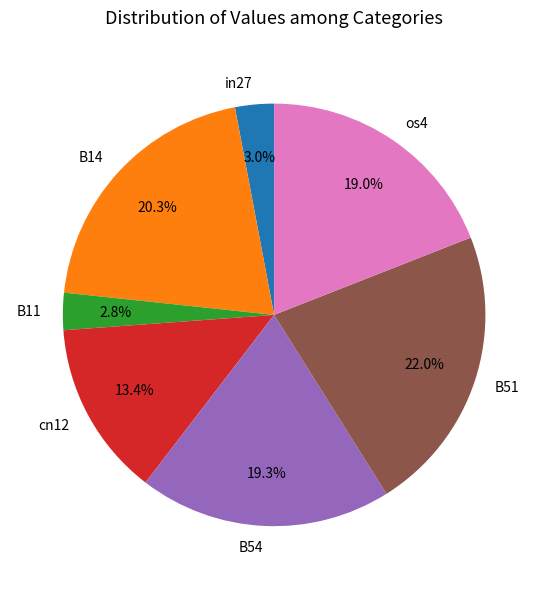

Combined, what portion of the pie is os4 and B51?

41.1%